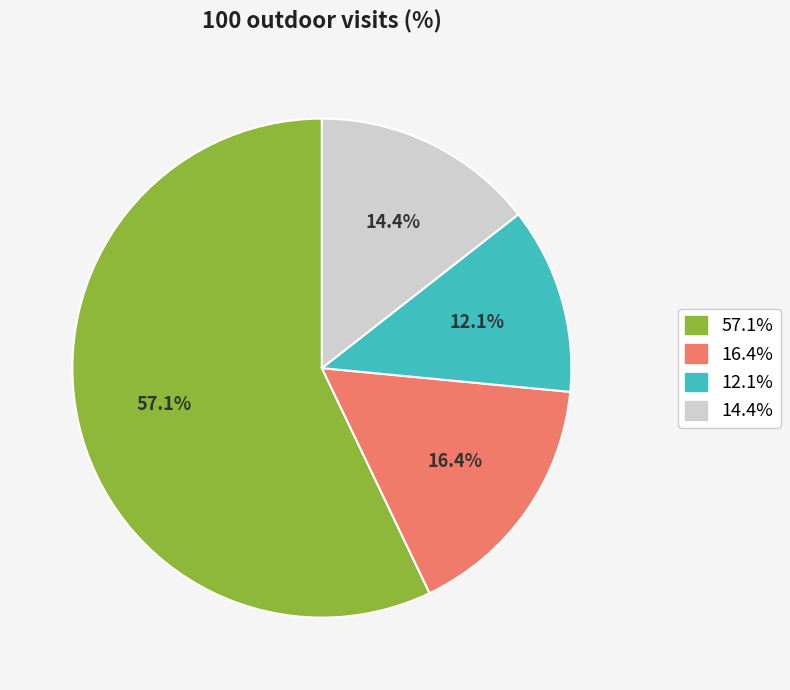

Is there any slice that represents more than half of the pie?

Yes